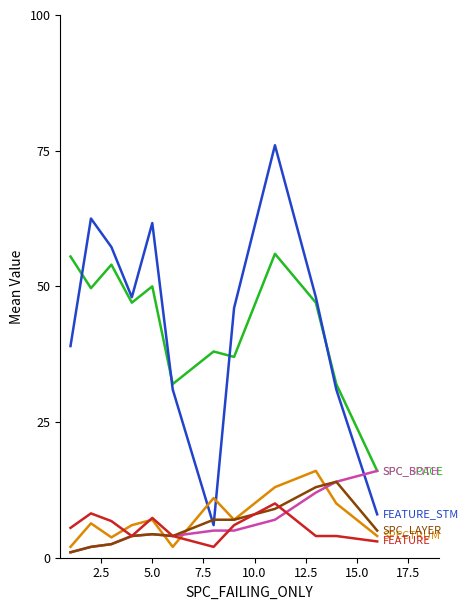

What is the greatest value displayed?

76.0